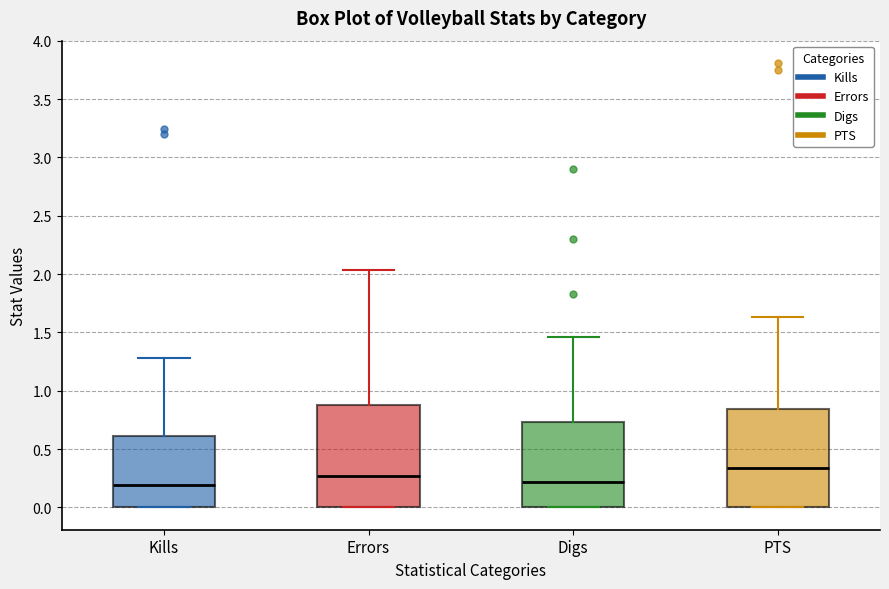

Reading left to right, transcribe this box plot: for each box, give where its median line is, the range the box spans, and where its two whiskers end, as read against the y-axis. The values are not printed on the chart, so give them approximately, as read against the axis.

Kills: median 0.20, box 0.00 to 0.60, whiskers 0.00 to 1.30
Errors: median 0.25, box 0.00 to 0.90, whiskers 0.00 to 2.05
Digs: median 0.20, box 0.00 to 0.75, whiskers 0.00 to 1.45
PTS: median 0.35, box 0.00 to 0.85, whiskers 0.00 to 1.65